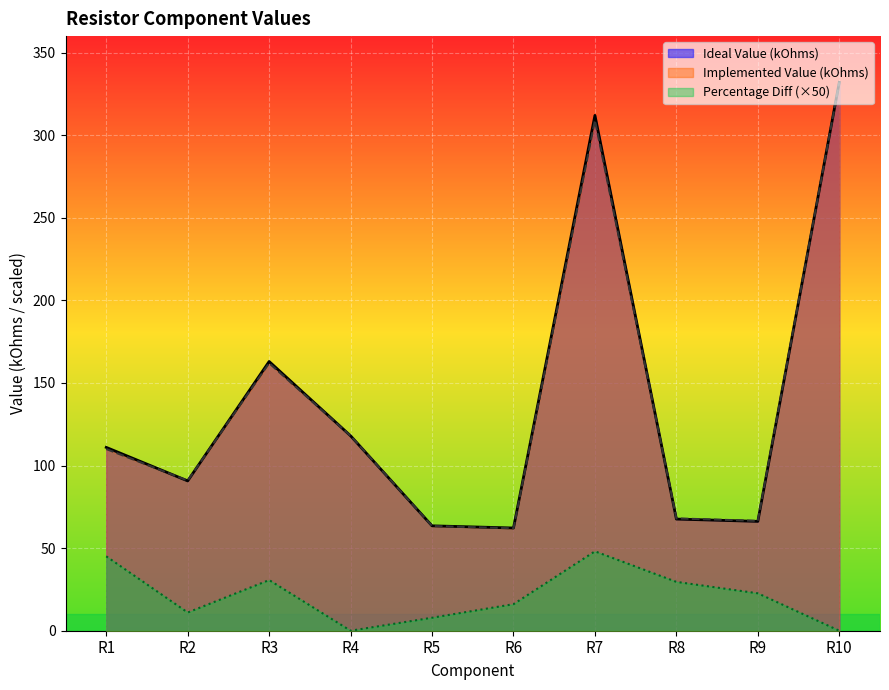

How many lines are shown in the chart?

3